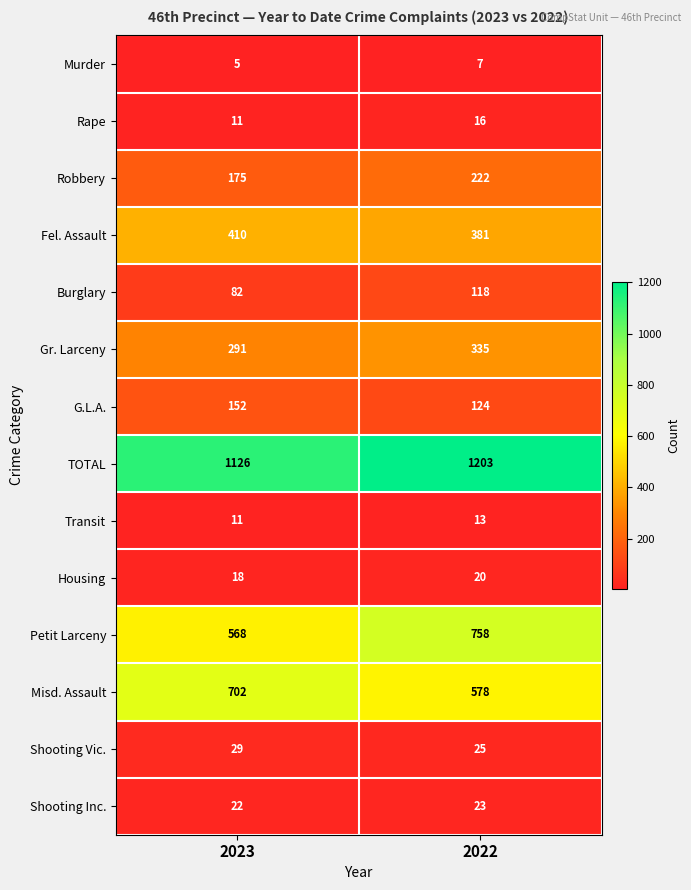

At how many categories does at least one series exceed 652?

2